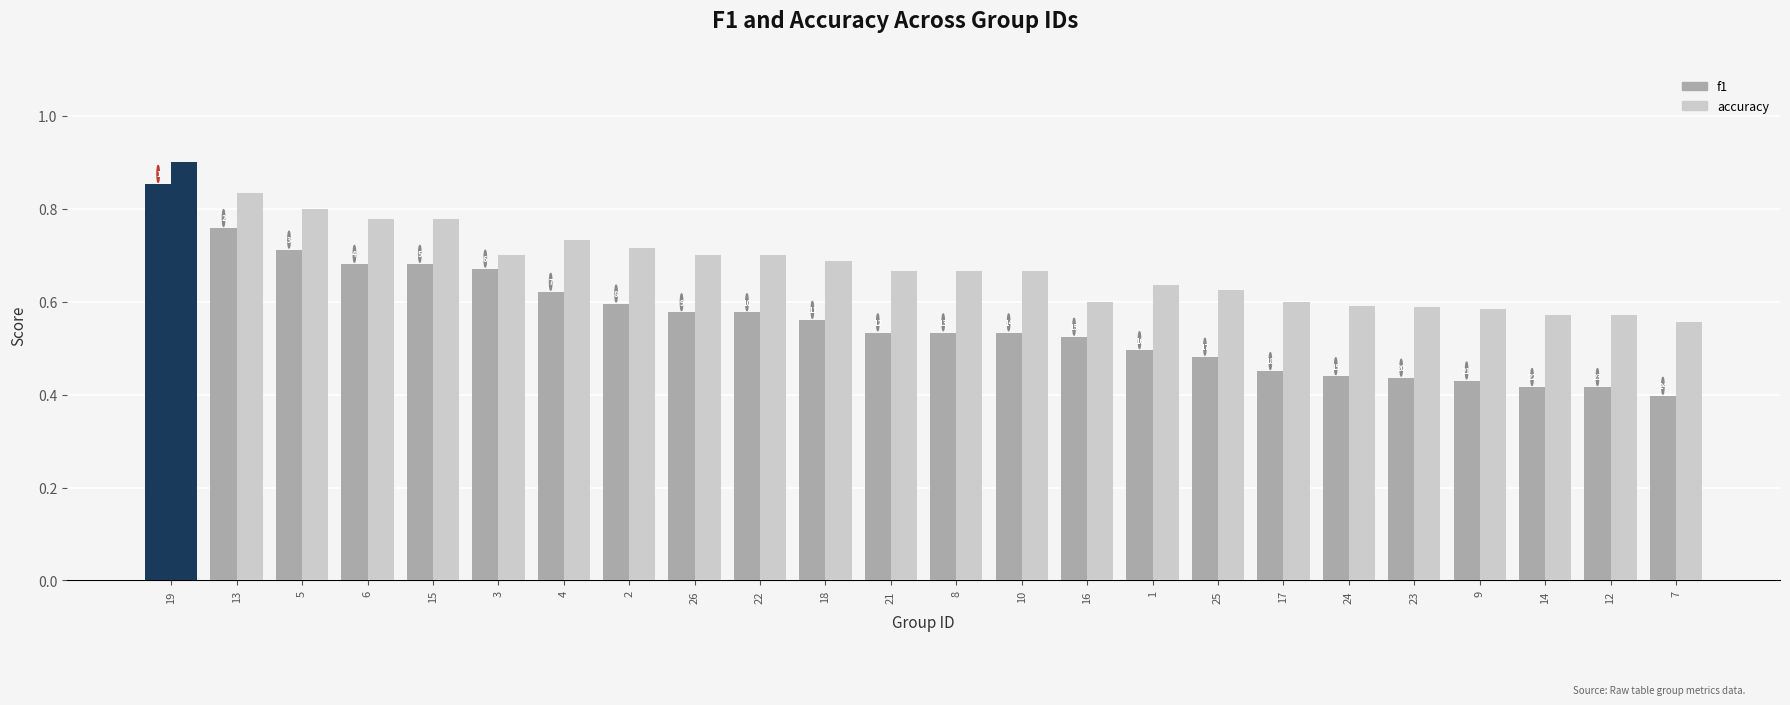

How many bars are there in total?

48